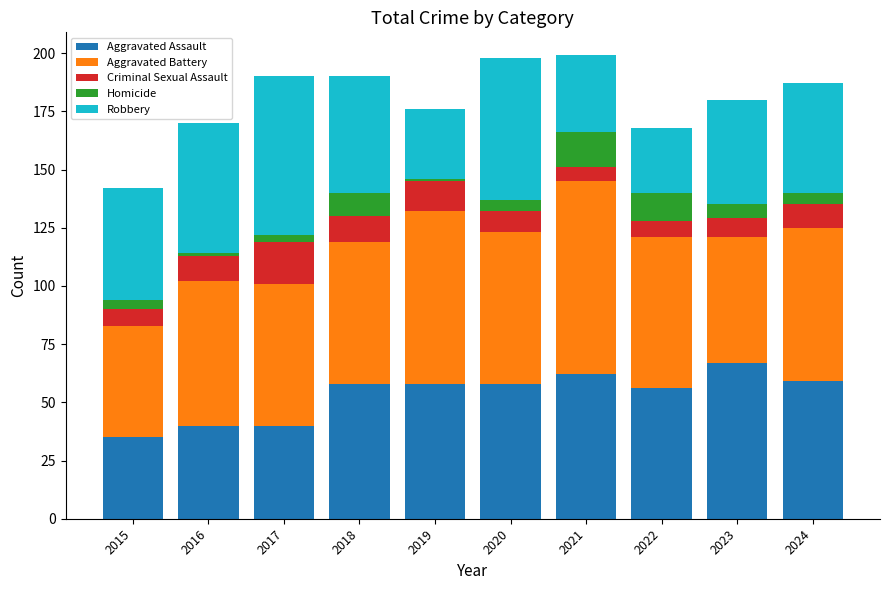

What are all the series names shown in the legend?

Aggravated Assault, Aggravated Battery, Criminal Sexual Assault, Homicide, Robbery